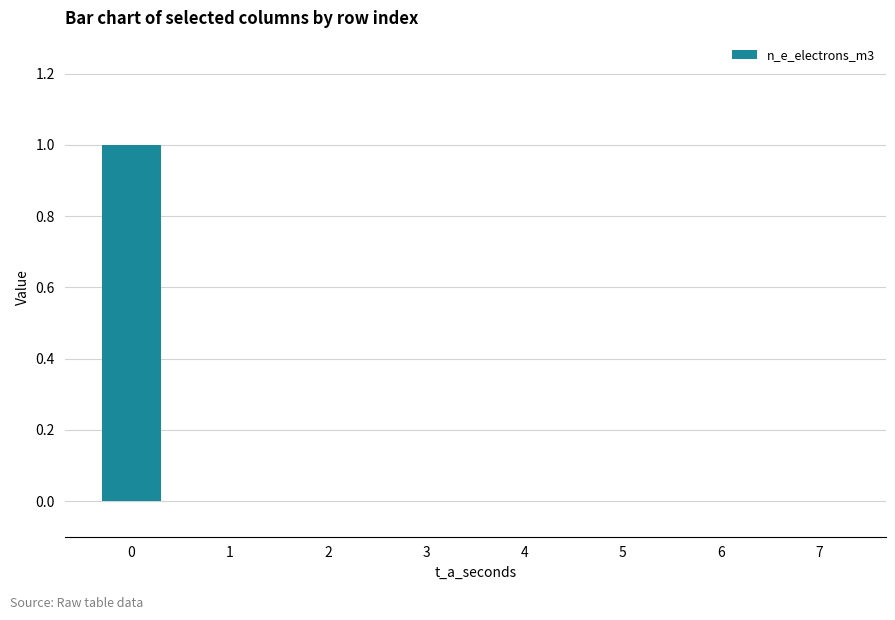

The chart shows a value of 0 at 0. True or false?

False